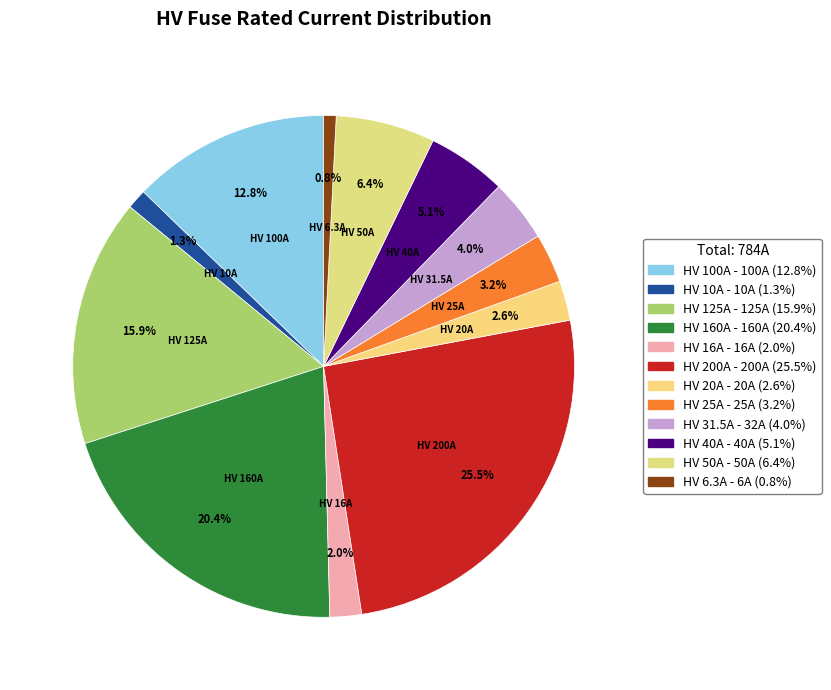

What is the change in value from HV 125A to HV 160A?

+35.0